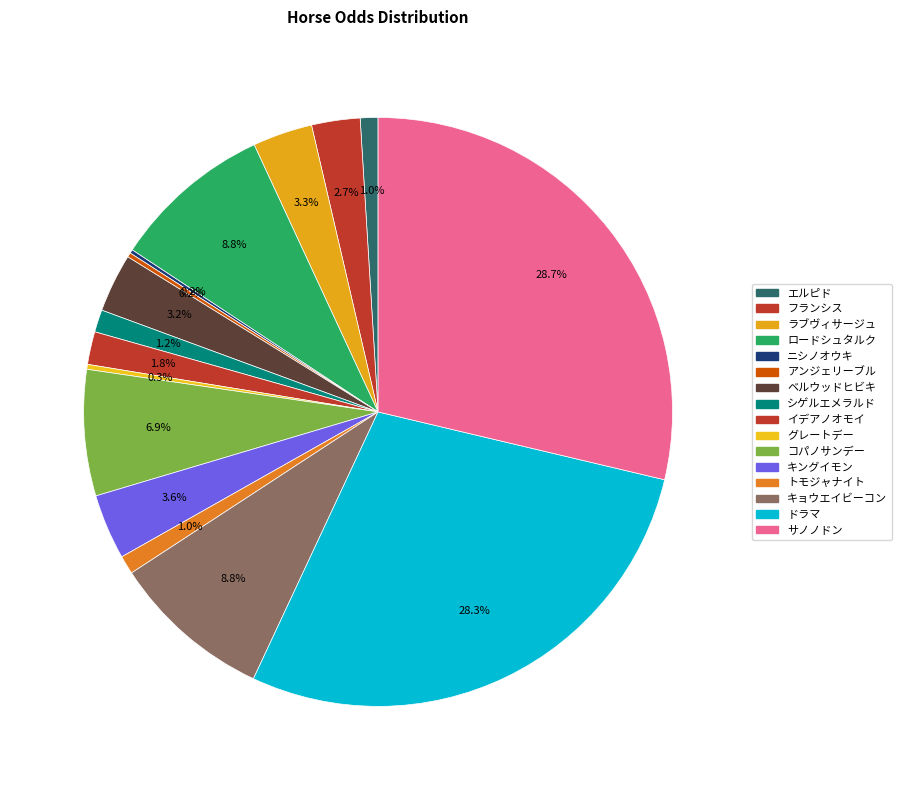

Do フランシス and サノノドン together represent more than half of the pie?

No